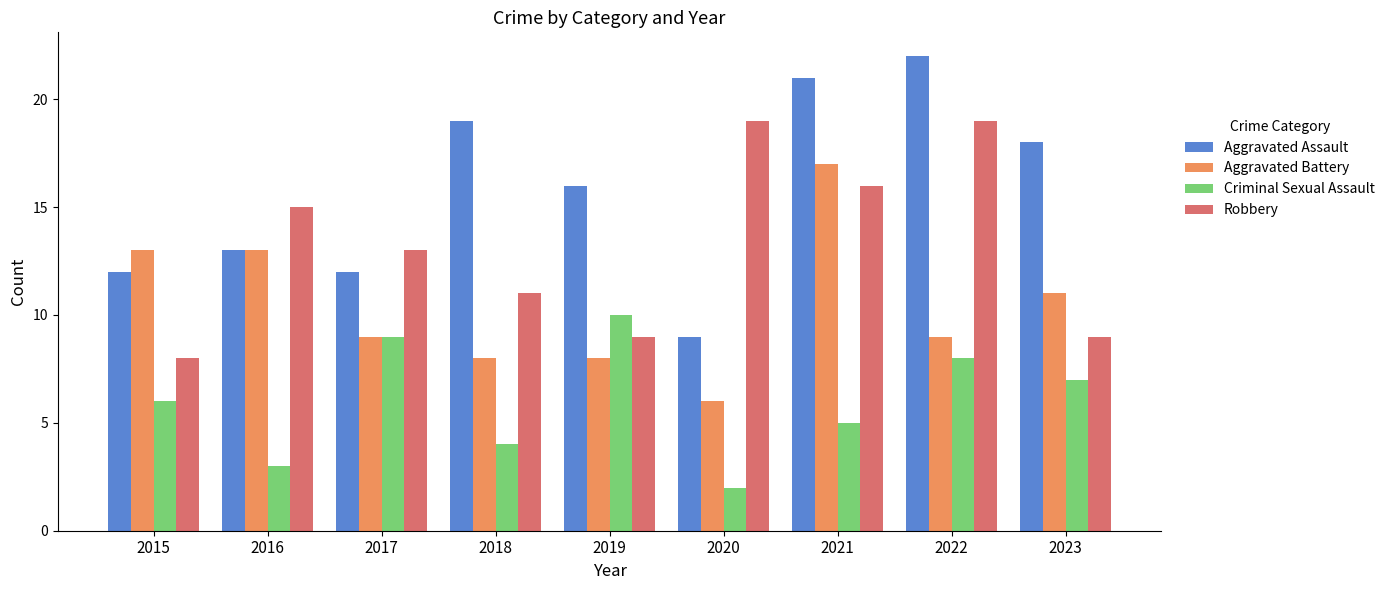

Reading right to left, list all the values displayed in this chart.

Aggravated Assault: 2023=18	2022=22	2021=21	2020=9	2019=16	2018=19	2017=12	2016=13	2015=12
Aggravated Battery: 2023=11	2022=9	2021=17	2020=6	2019=8	2018=8	2017=9	2016=13	2015=13
Criminal Sexual Assault: 2023=7	2022=8	2021=5	2020=2	2019=10	2018=4	2017=9	2016=3	2015=6
Robbery: 2023=9	2022=19	2021=16	2020=19	2019=9	2018=11	2017=13	2016=15	2015=8